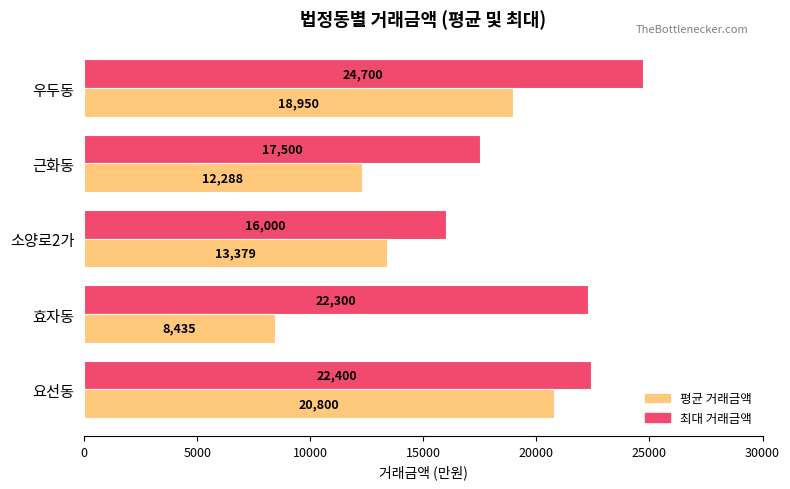

The 최대 거래금액 series shows 22400 at 요선동. True or false?

True